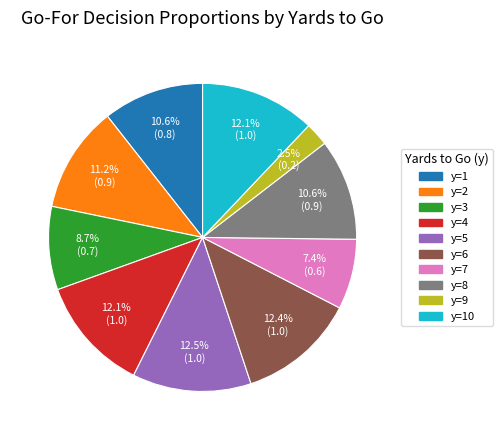

Does any single category account for the majority?

No